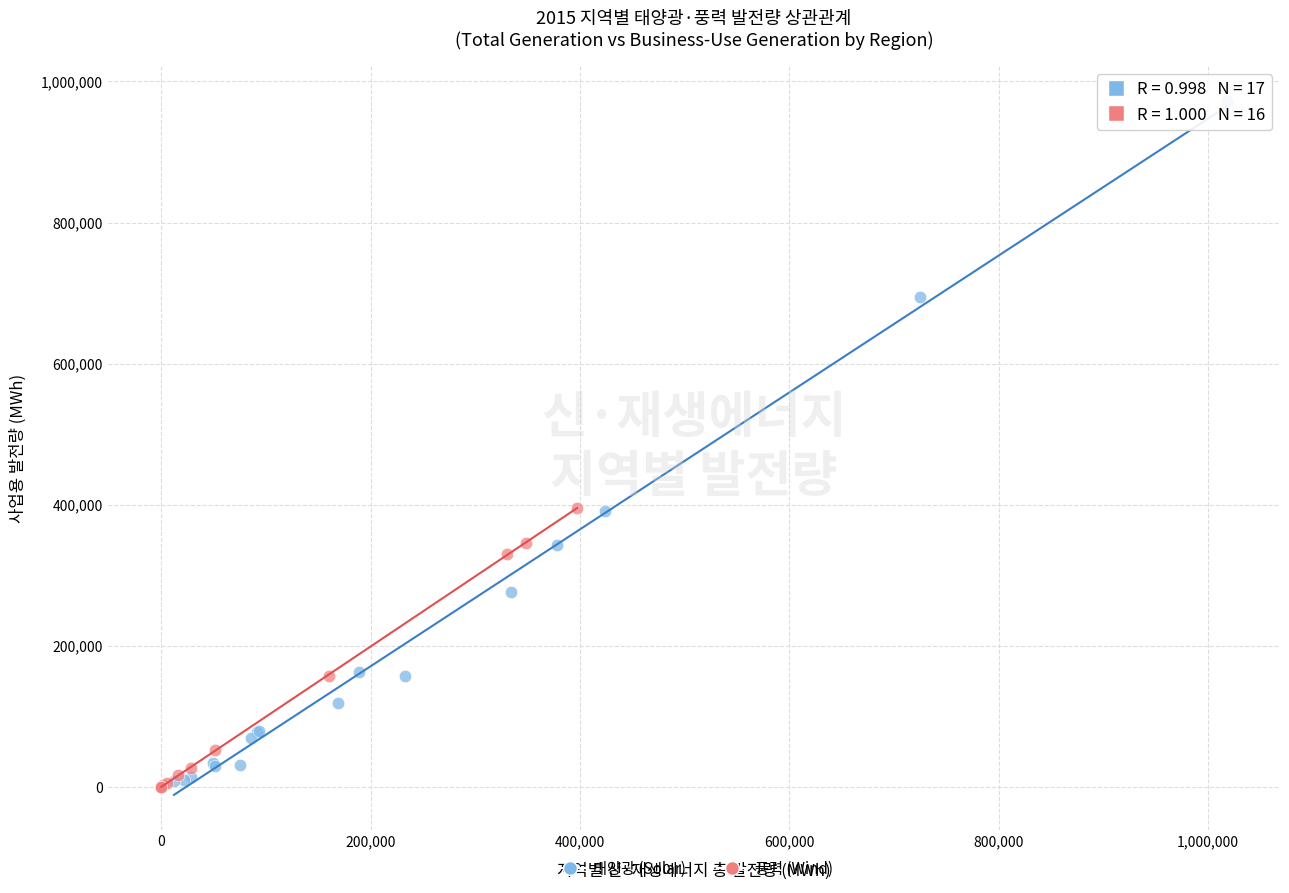

Which series has the largest Y range (max minus min)?

태양광 (Solar)